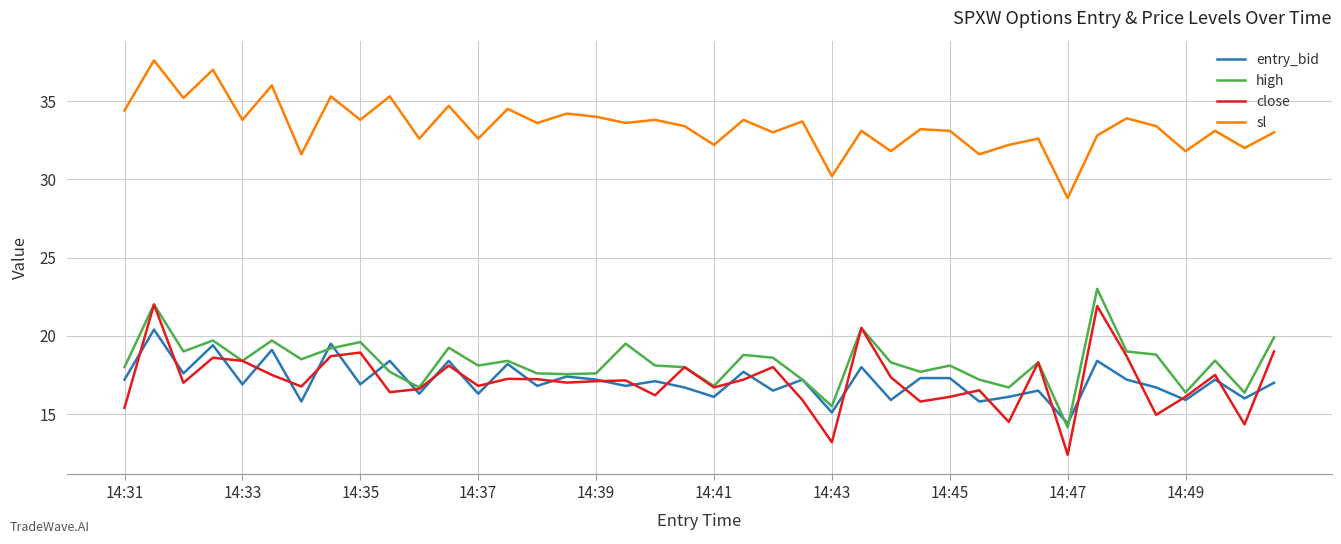

What is the smallest value displayed?

12.4